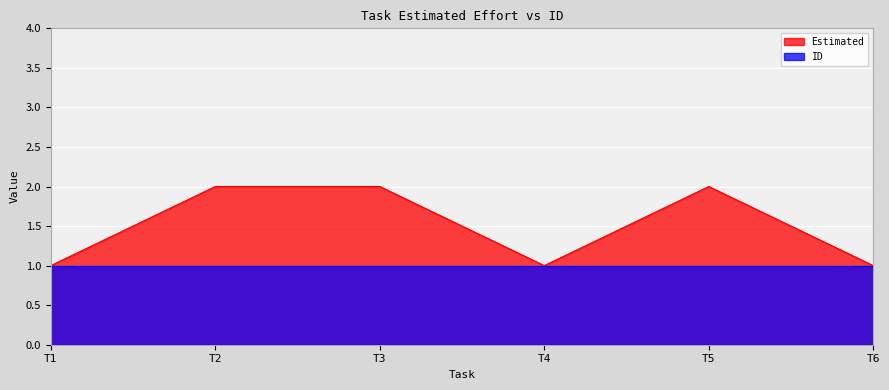

The value of Estimated at T6 is 0. True or false?

False